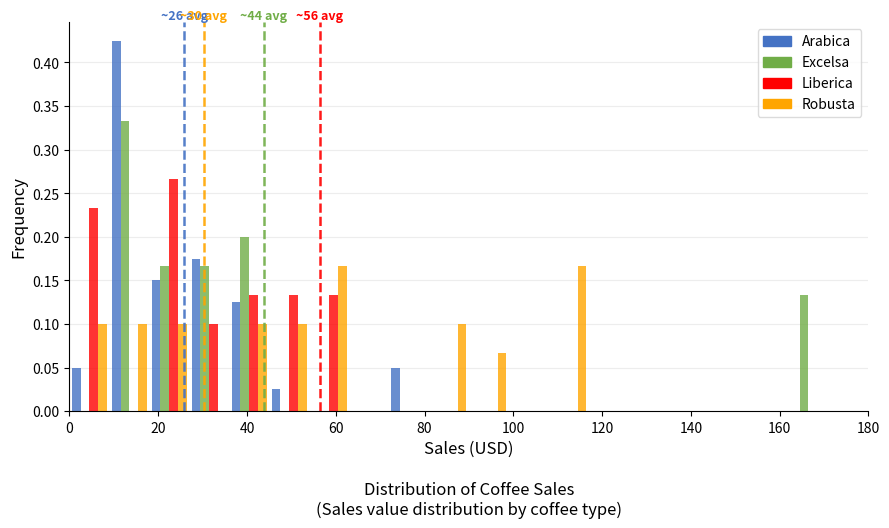

In the Arabica series, which range on the x-axis has the tallest bar?

9 to 18